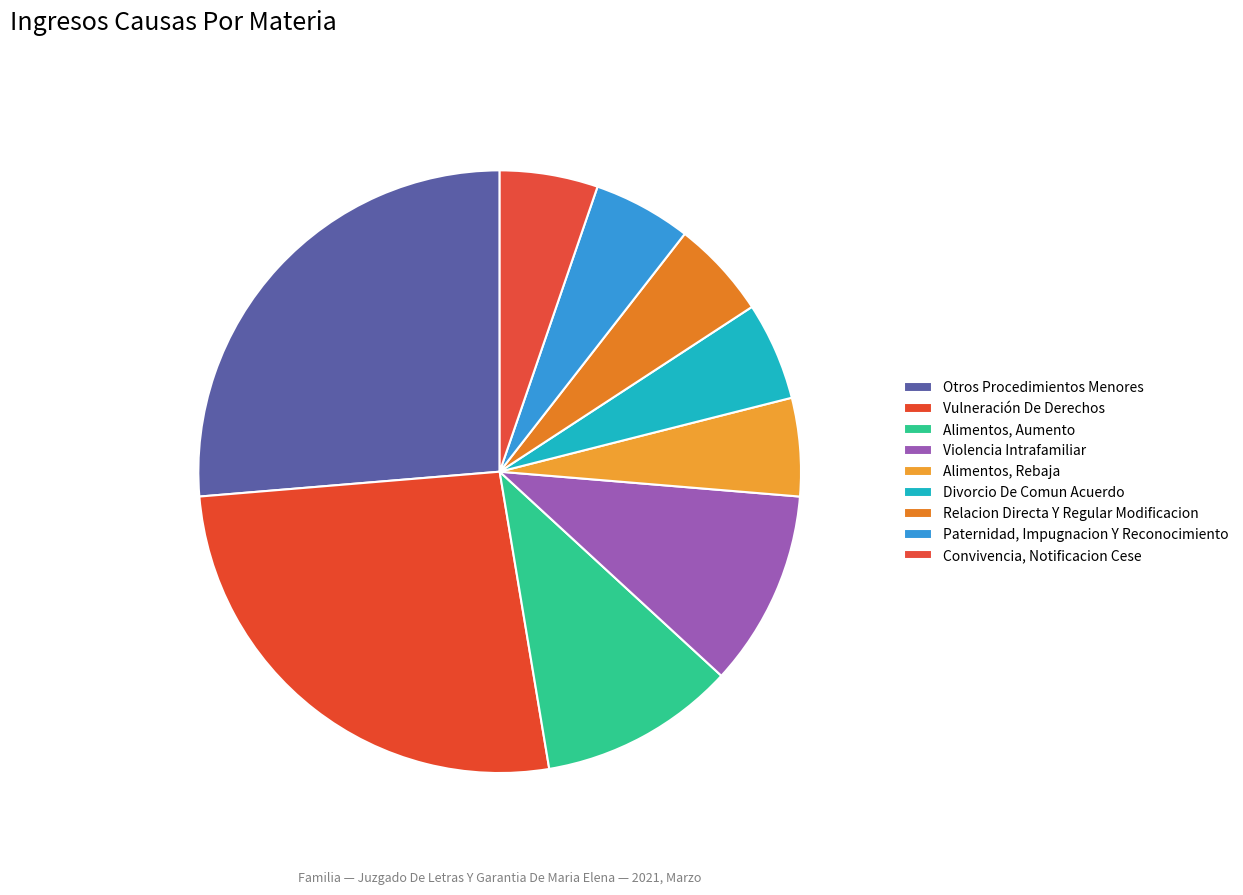

To the nearest percent, what is the combined percentage of Otros Procedimientos Menores and Paternidad, Impugnacion Y Reconocimiento?

32%